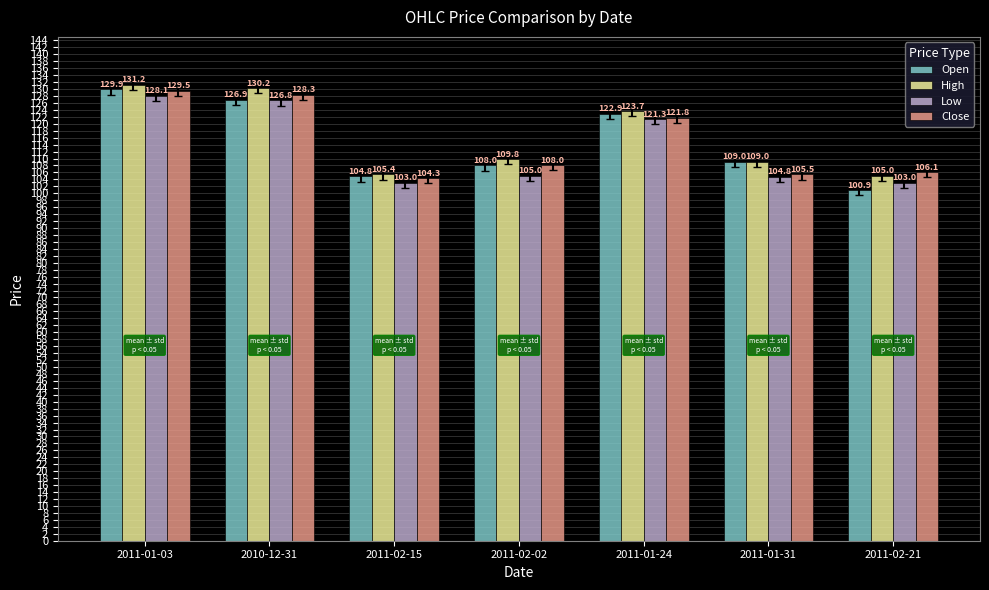

Which series has the largest range (max minus min)?

Open